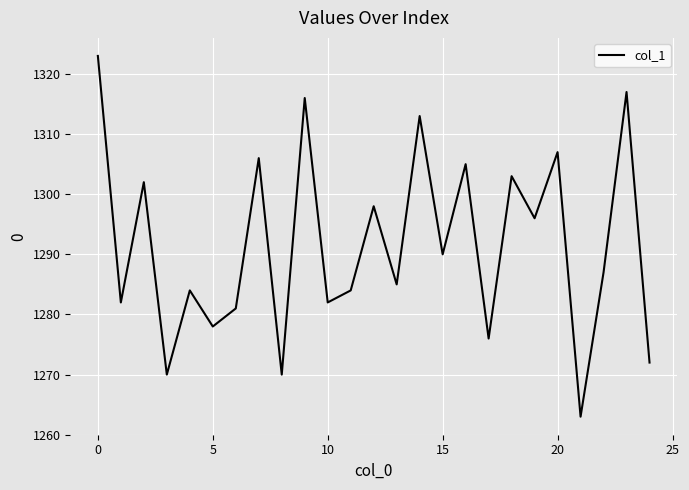

True or false: the data has more than 1 interior local peaks.

True